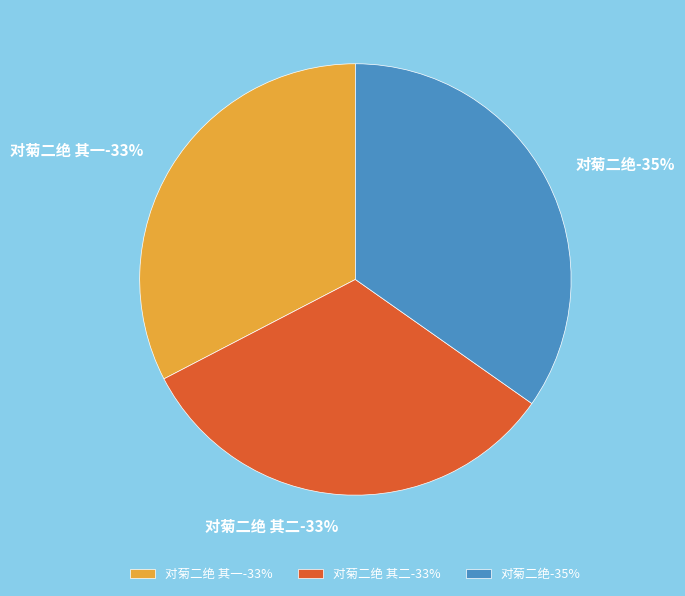

What is the total percentage of 对菊二绝 and 对菊二绝 其一?

67.4%